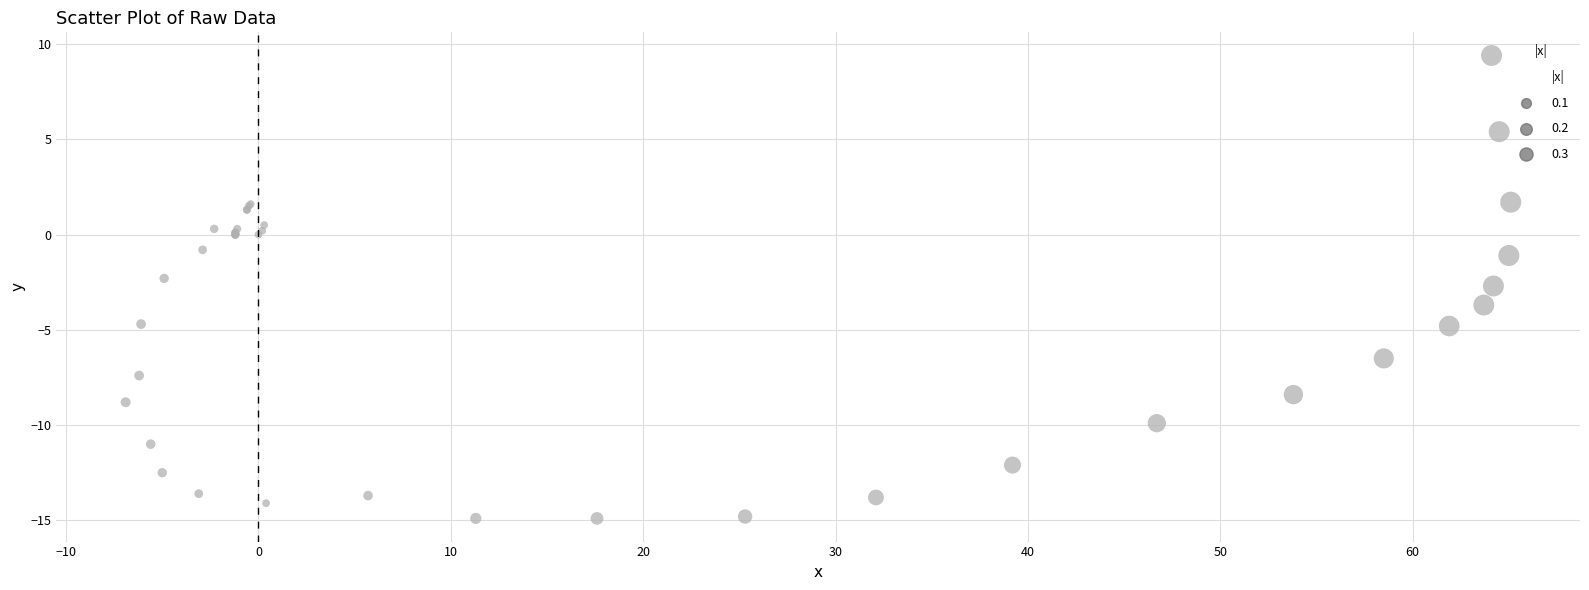

What Y value in the scatter plot is closest to -2?

-2.3